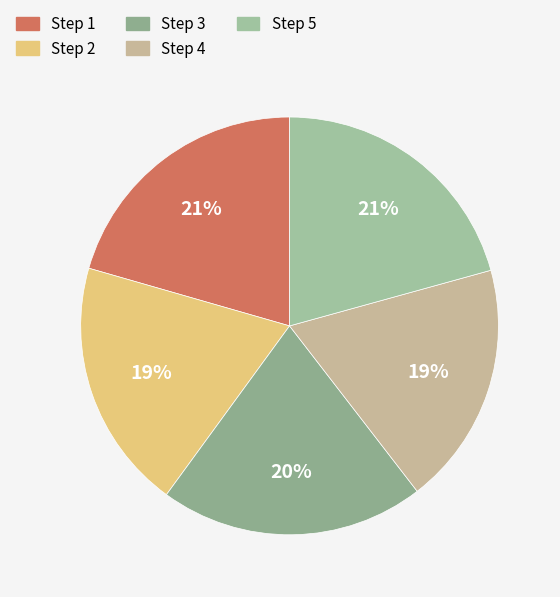

How many segments does this pie chart have?

5